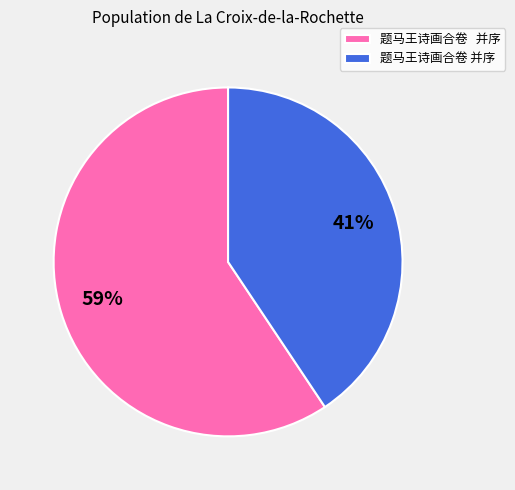

To the nearest percent, what is the average slice percentage?

50%